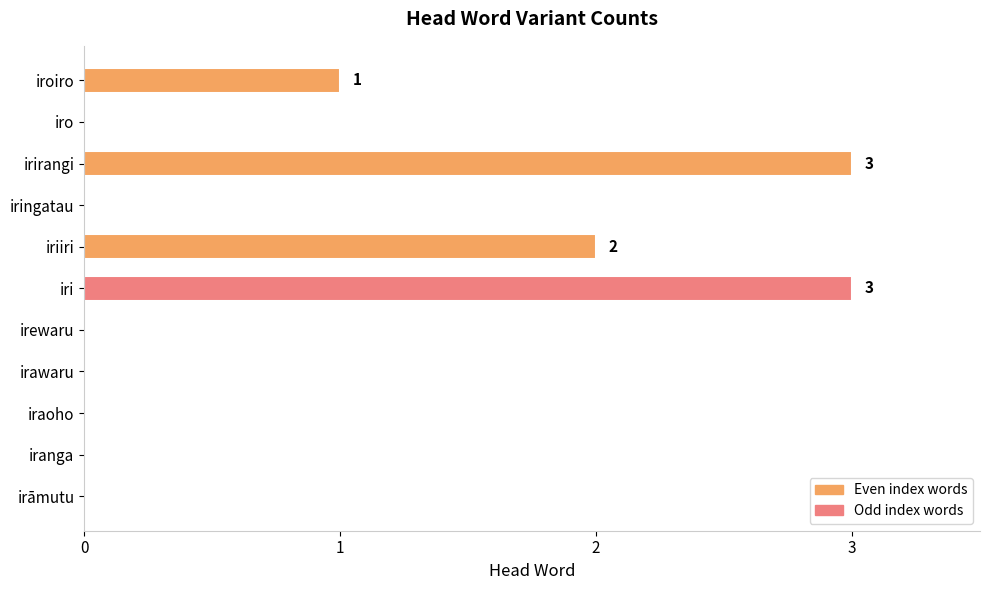

What is the sum of all values?

9